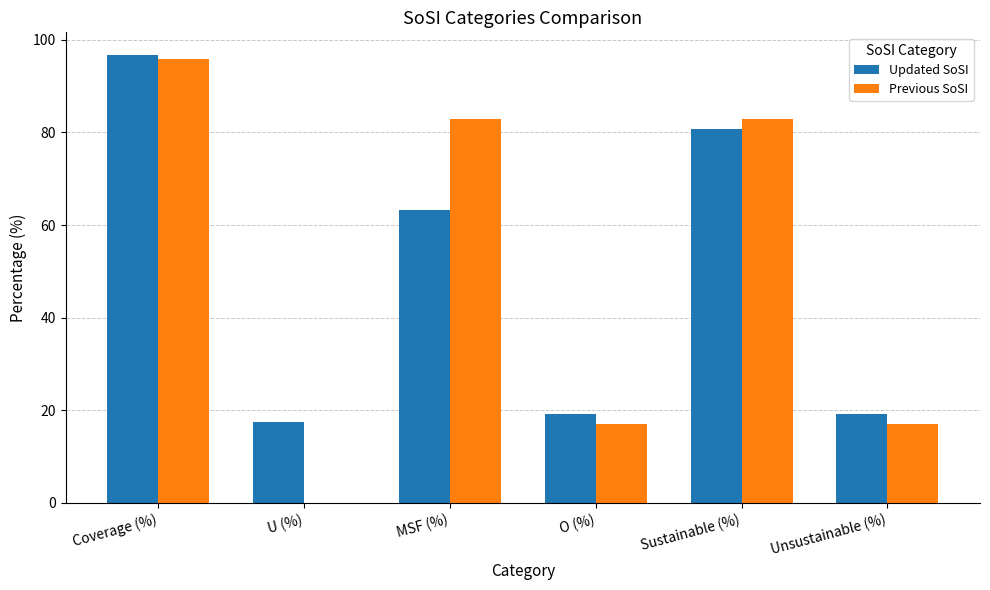

Which series changed the most between O (%) and Sustainable (%)?

Previous SoSI